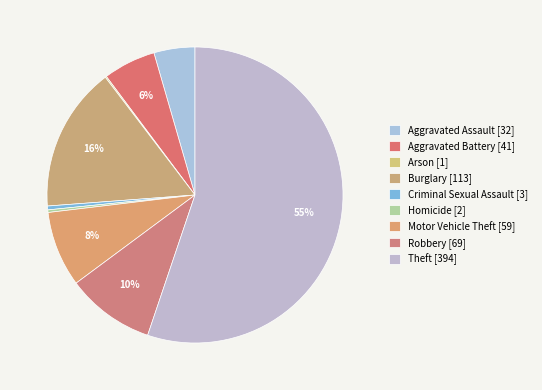

Approximately how many times larger is the value at Criminal Sexual Assault compared to Aggravated Battery?

0.1